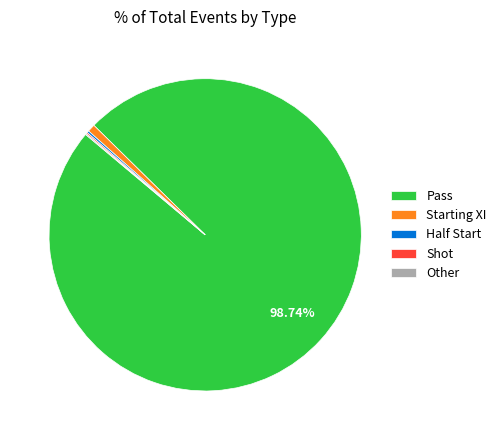

What percentage is the Pass slice, to the nearest percent?

99%